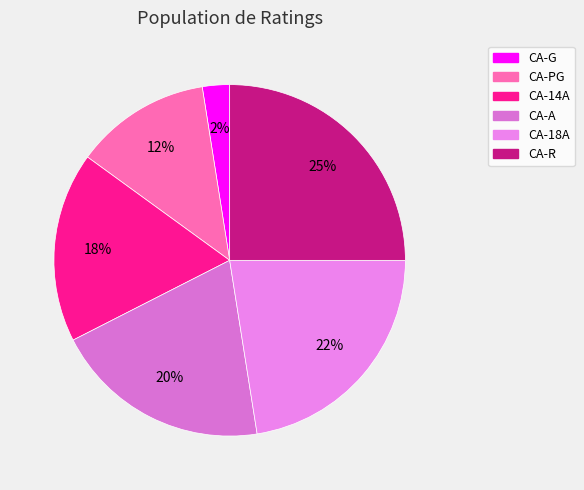

What percentage is the CA-A slice, to the nearest percent?

20%